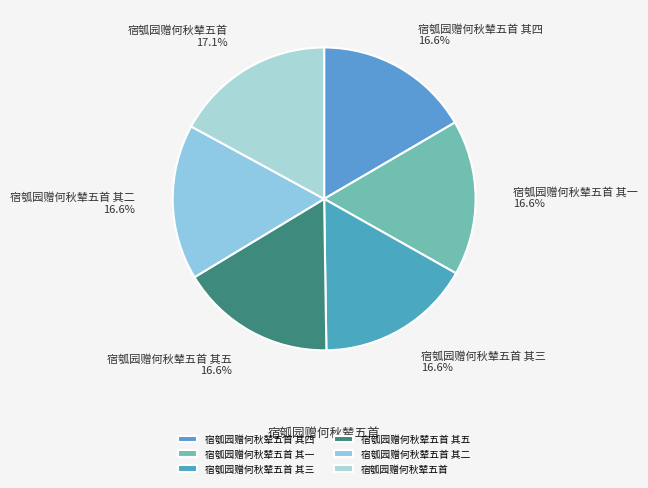

To the nearest percent, what is the combined percentage of 宿瓠园赠何秋辇五首 其四 and 宿瓠园赠何秋辇五首 其三?

33%